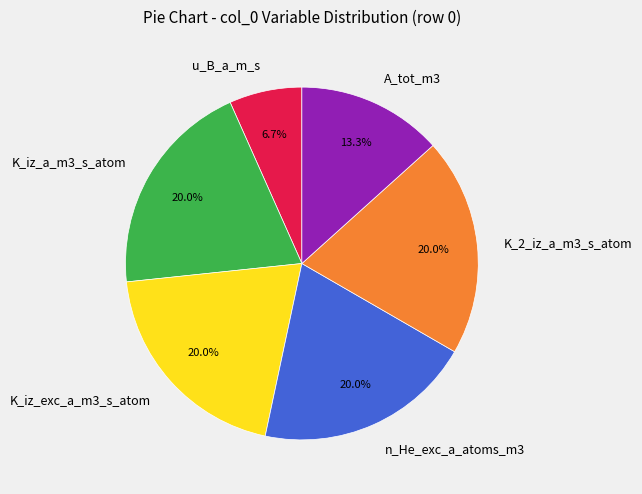

Is there any slice that represents more than half of the pie?

No